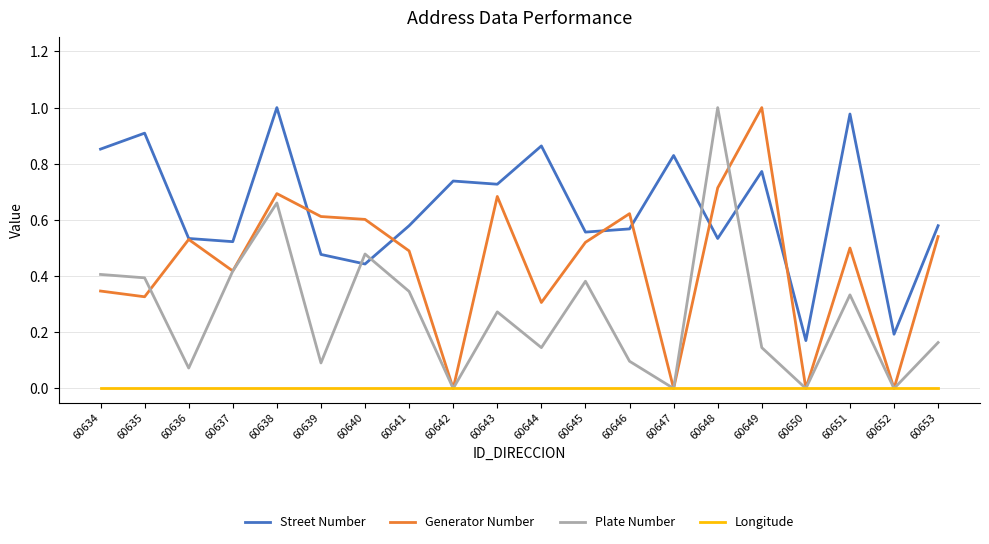

At which category does Generator Number reach its first local valley?

60635